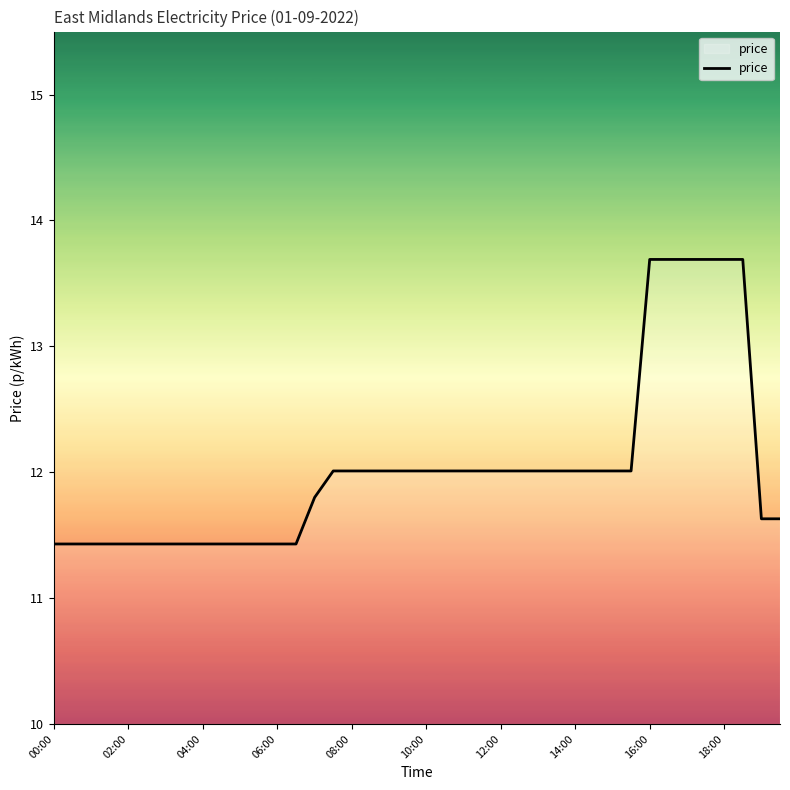

What is the difference between the second highest and second lowest values?

2.3